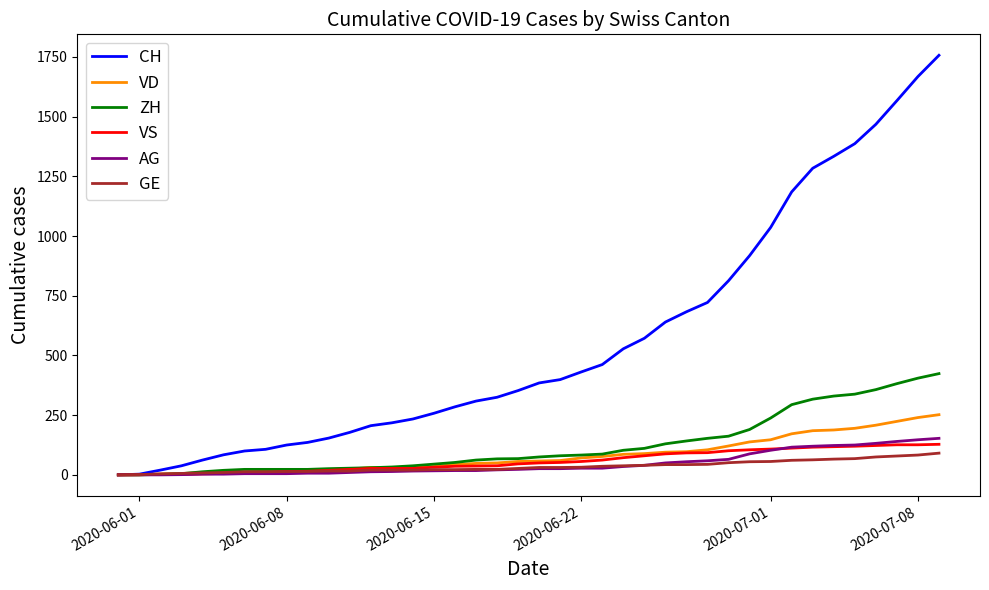

What is the sum of all CH values?

22434